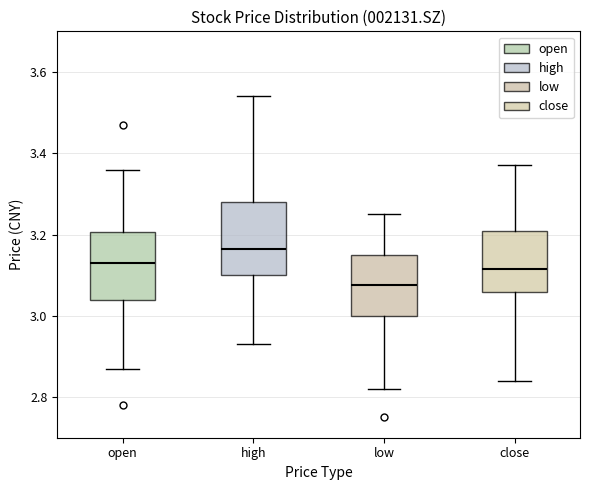

Reading left to right, transcribe this box plot: for each box, give where its median line is, the range the box spans, and where its two whiskers end, as read against the y-axis. The values are not printed on the chart, so give them approximately, as read against the axis.

open: median 3.14, box 3.04 to 3.20, whiskers 2.88 to 3.36
high: median 3.16, box 3.10 to 3.28, whiskers 2.94 to 3.54
low: median 3.08, box 3.00 to 3.16, whiskers 2.82 to 3.26
close: median 3.12, box 3.06 to 3.20, whiskers 2.84 to 3.38